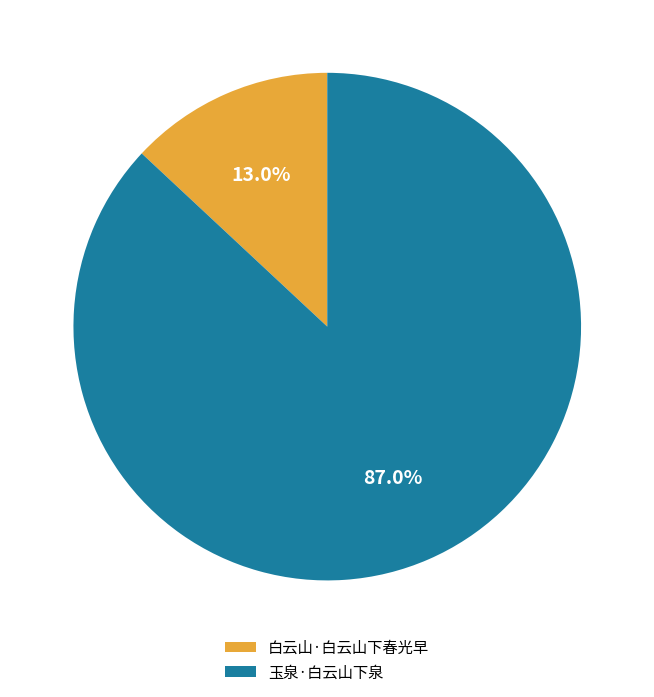

What is the smallest slice in the pie chart?

白云山·白云山下春光早